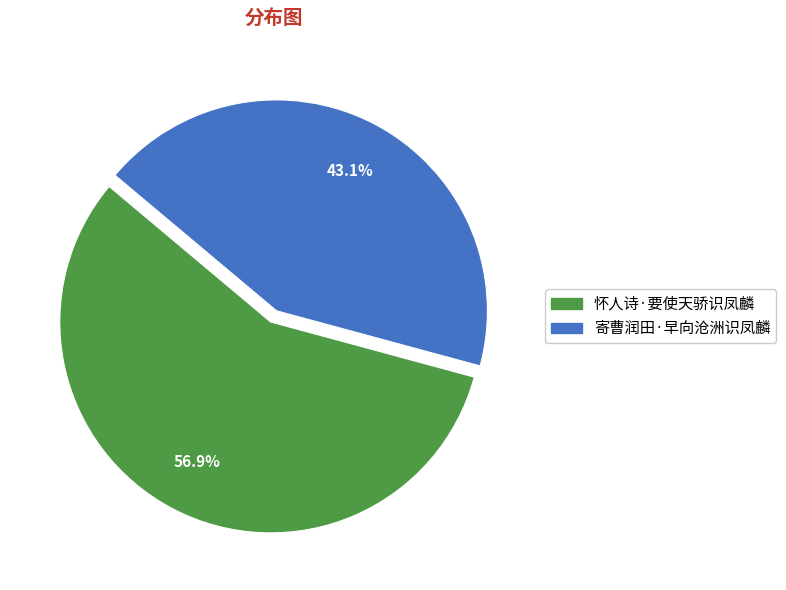

How many slices are in this pie chart?

2